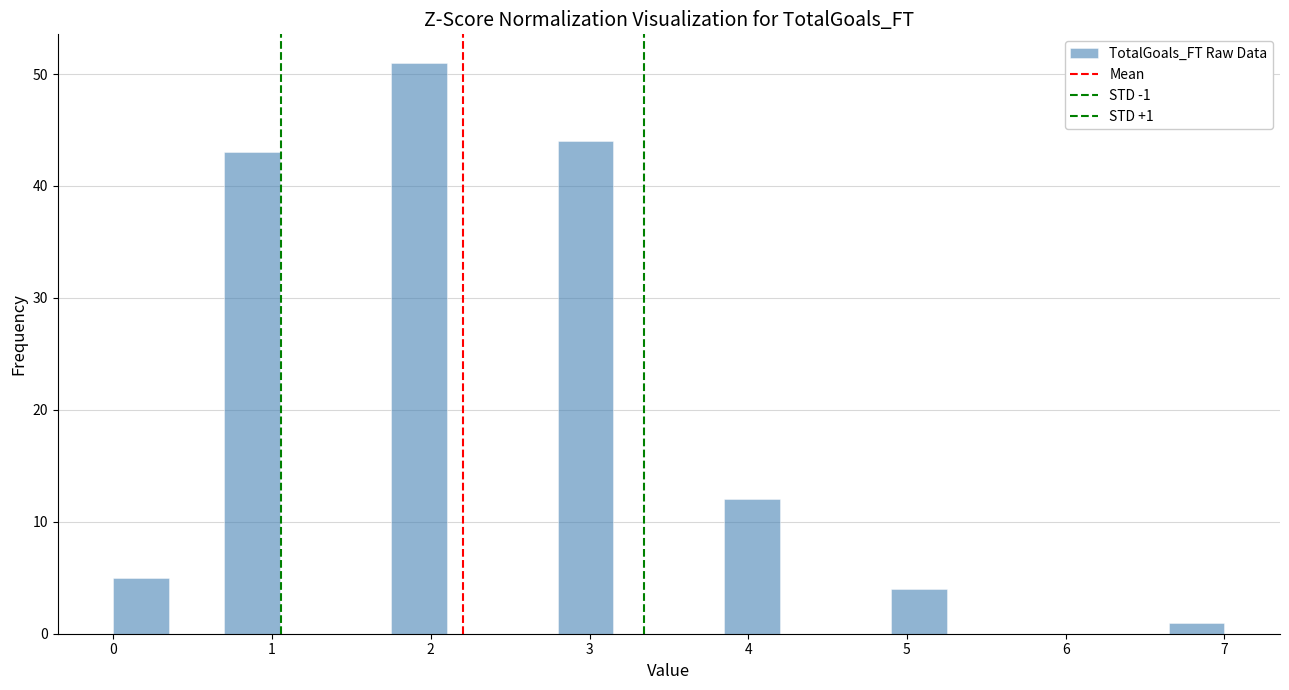

Read against the x-axis, roughly where is the centre of the tallest bar?

1.9